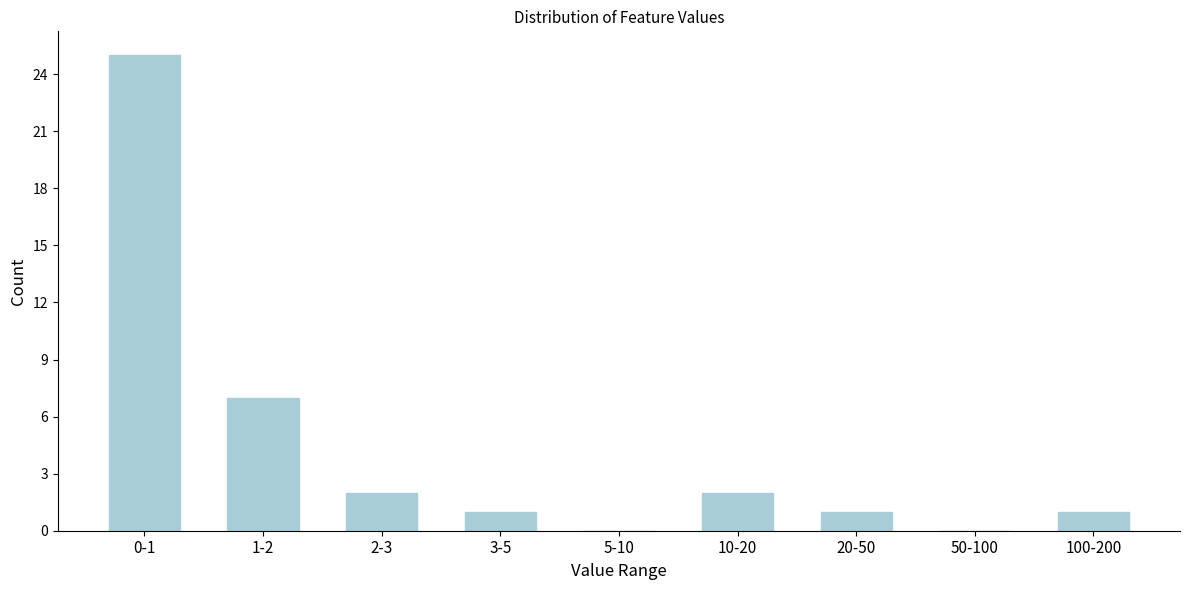

Reading right to left, list all the values displayed in this chart.

100-200=1	50-100=0	20-50=1	10-20=2	5-10=0	3-5=1	2-3=2	1-2=7	0-1=25